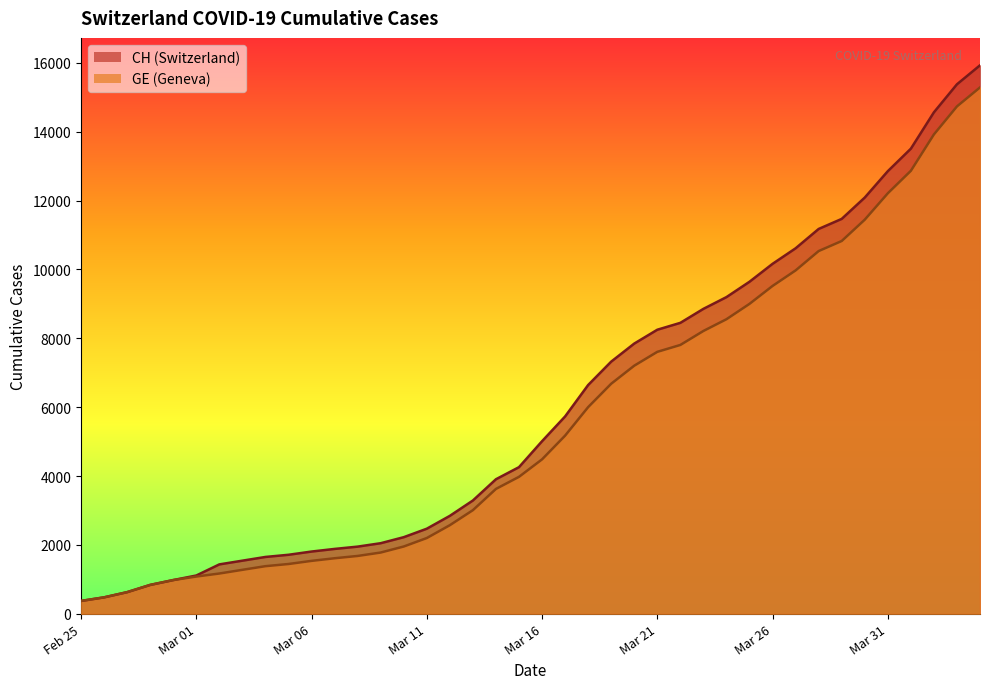

What is the minimum value shown in the chart?

375